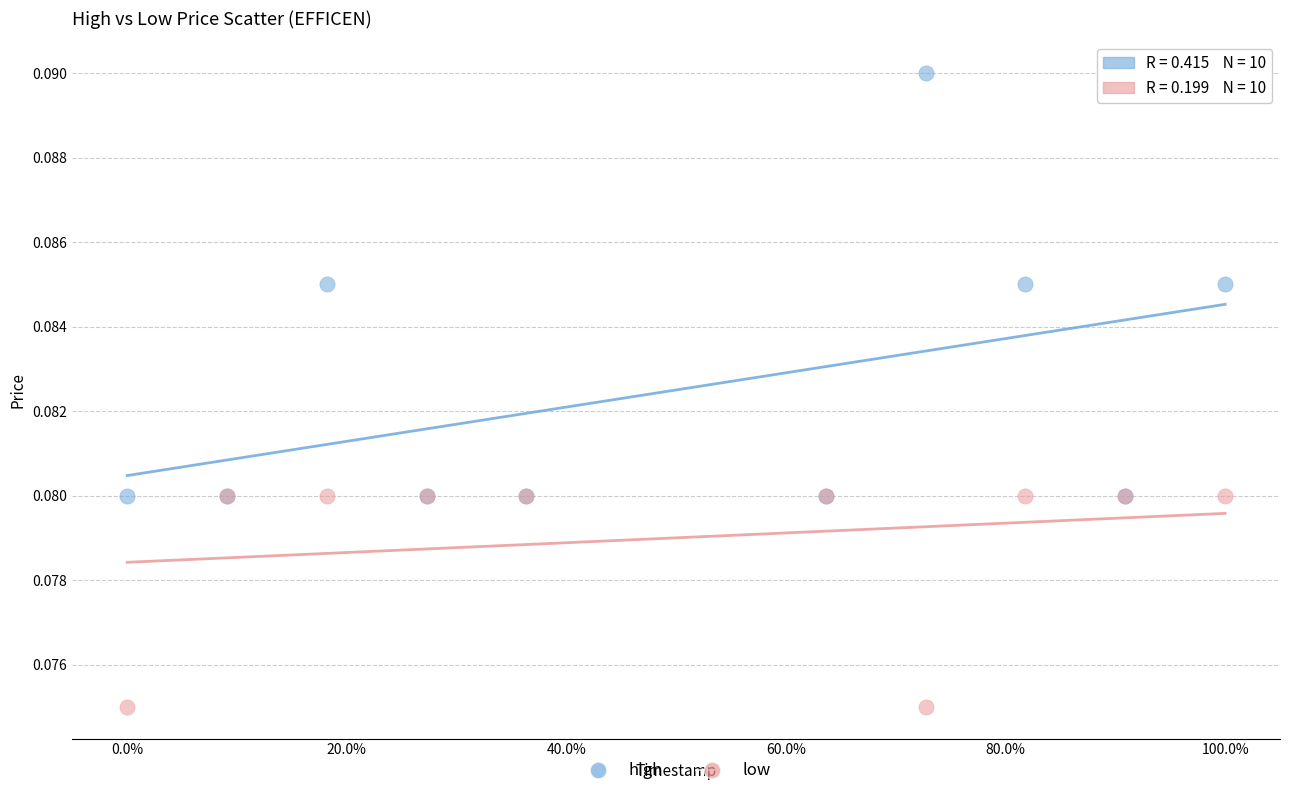

Which series contains the highest Y value?

high